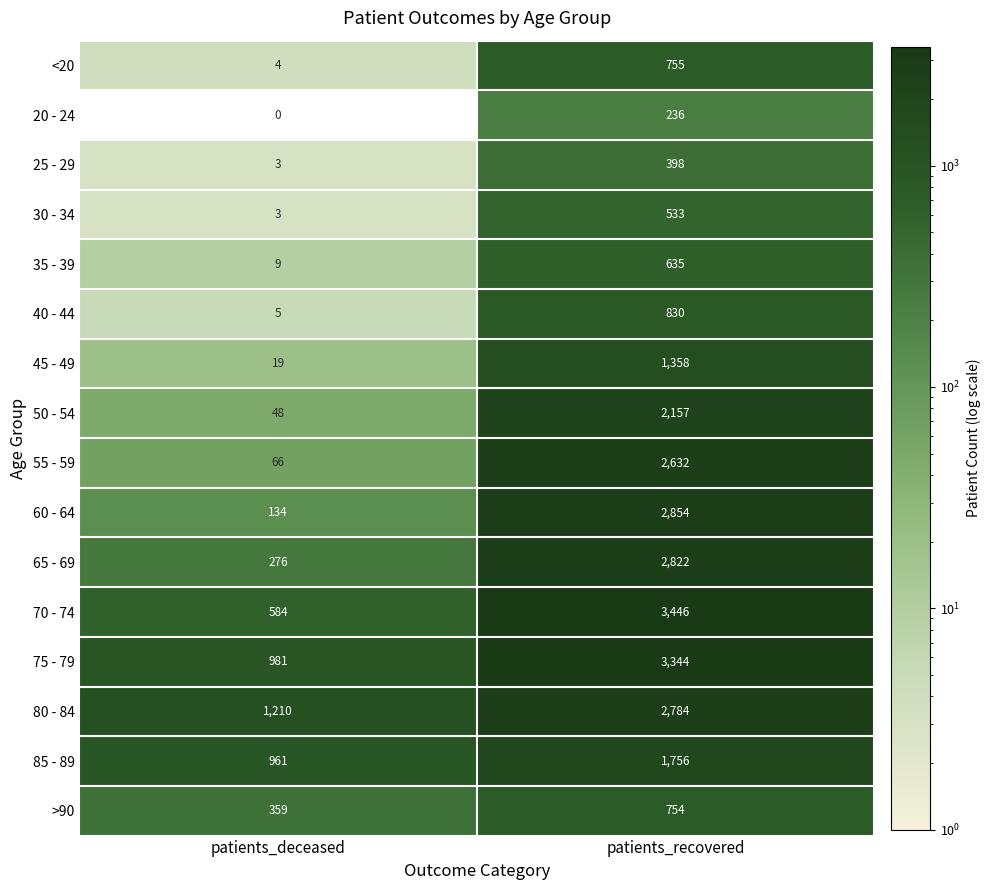

At patients_recovered, list the series in order from largest to smallest.

70 - 74, 75 - 79, 60 - 64, 65 - 69, 80 - 84, 55 - 59, 50 - 54, 85 - 89, 45 - 49, 40 - 44, <20, >90, 35 - 39, 30 - 34, 25 - 29, 20 - 24